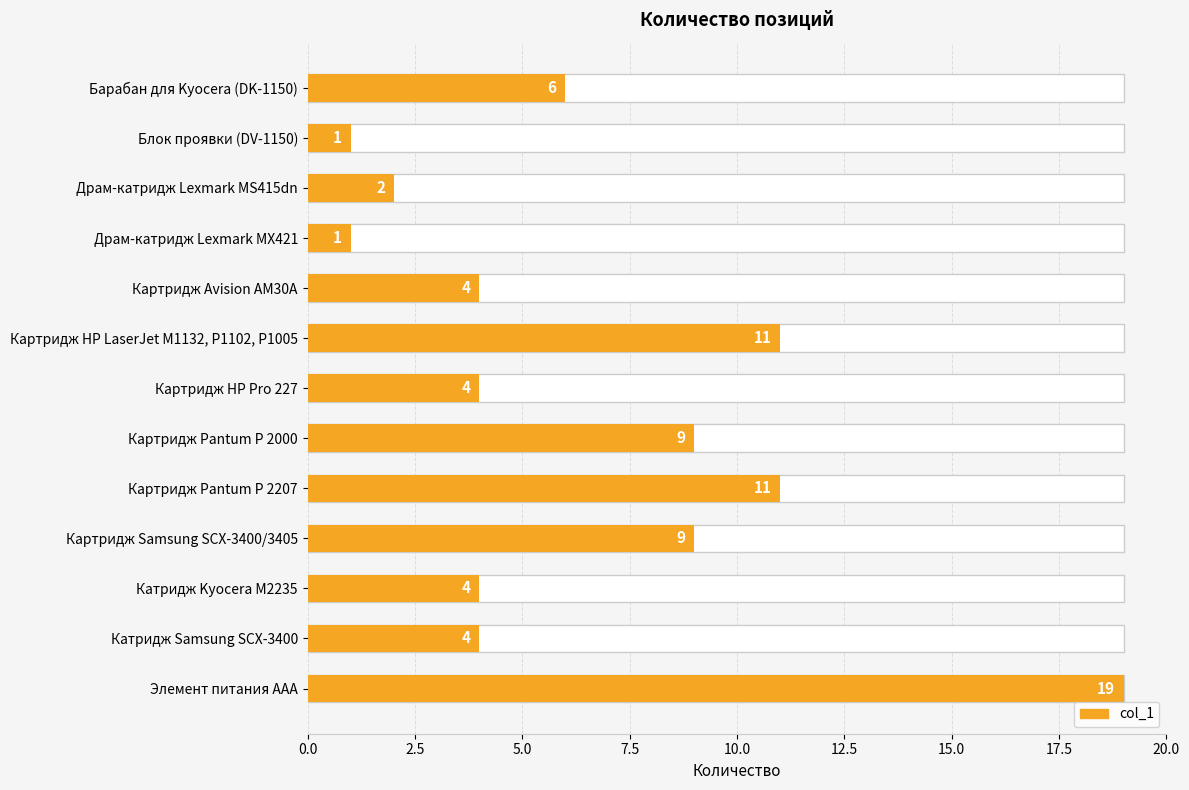

What is the maximum value shown in the chart?

19